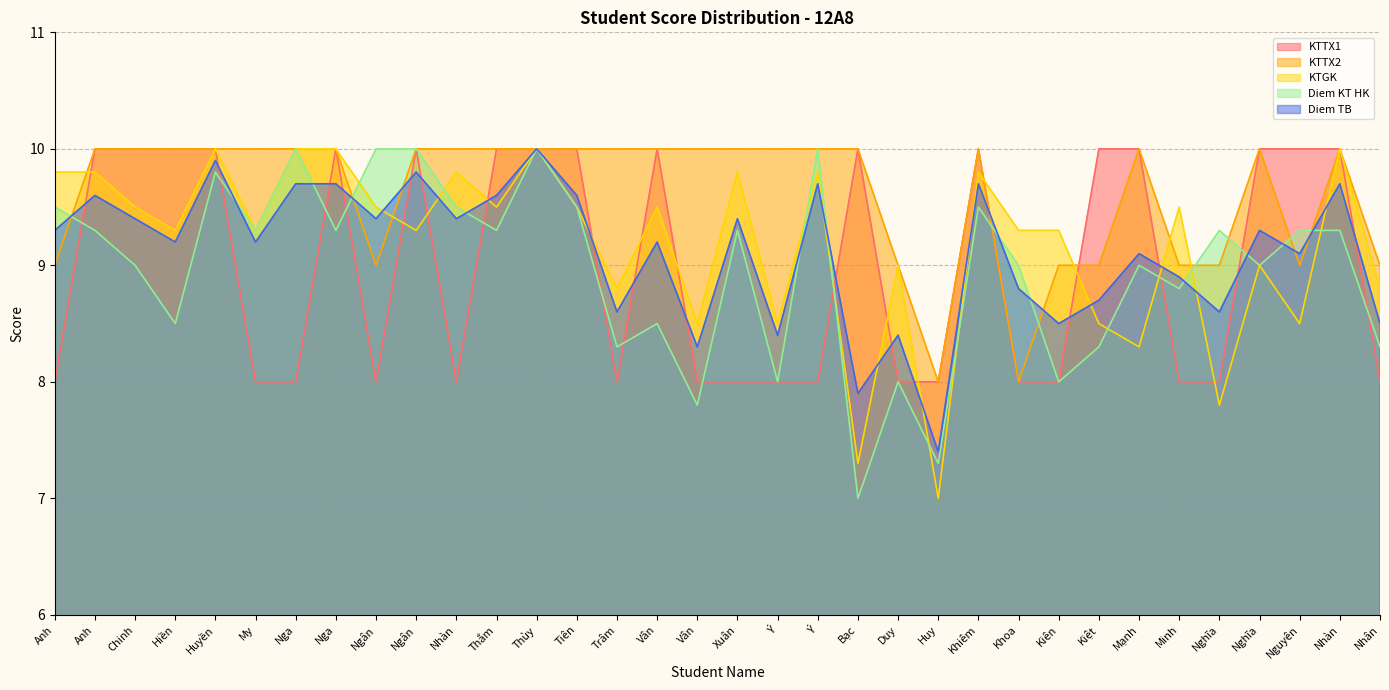

What is the average value of the Diem KT HK series?

9.0